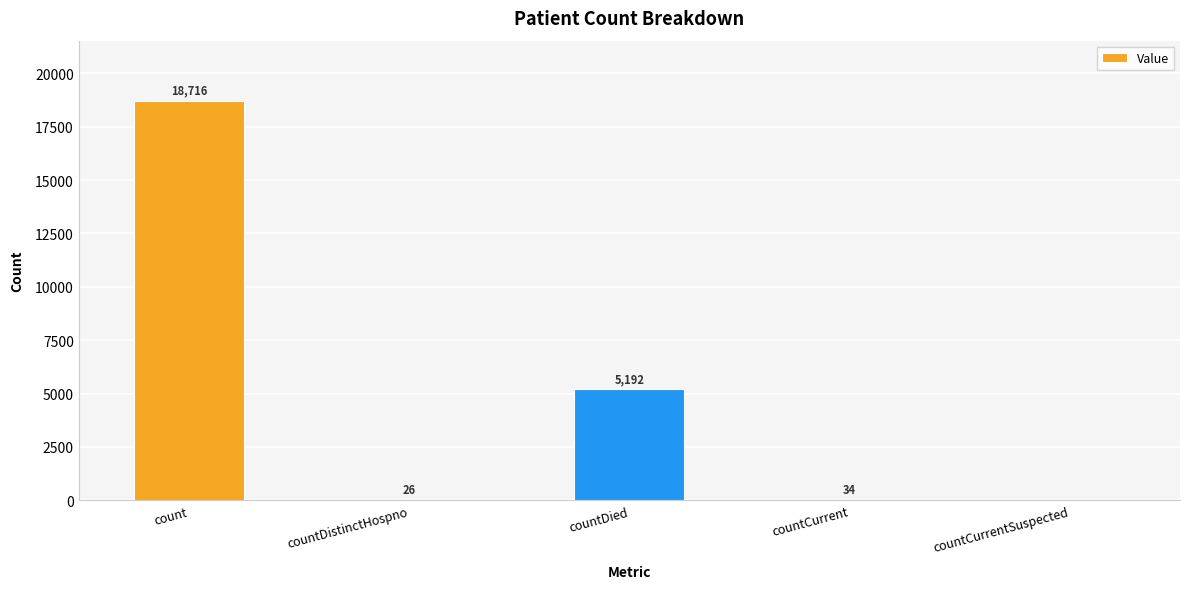

Which label corresponds to the largest value in the chart?

count